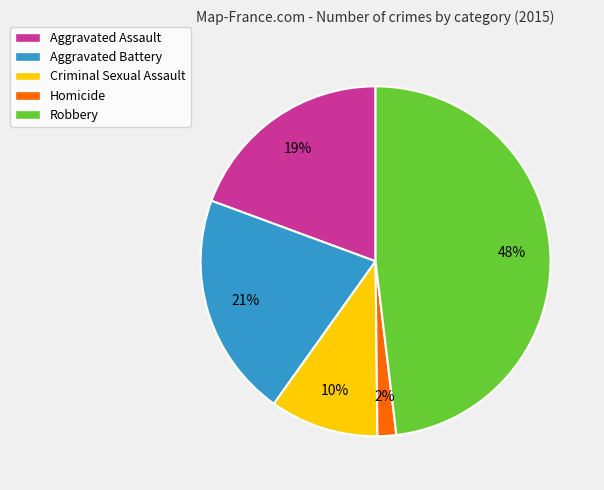

True or false: Aggravated Assault accounts for 27% of the total.

False